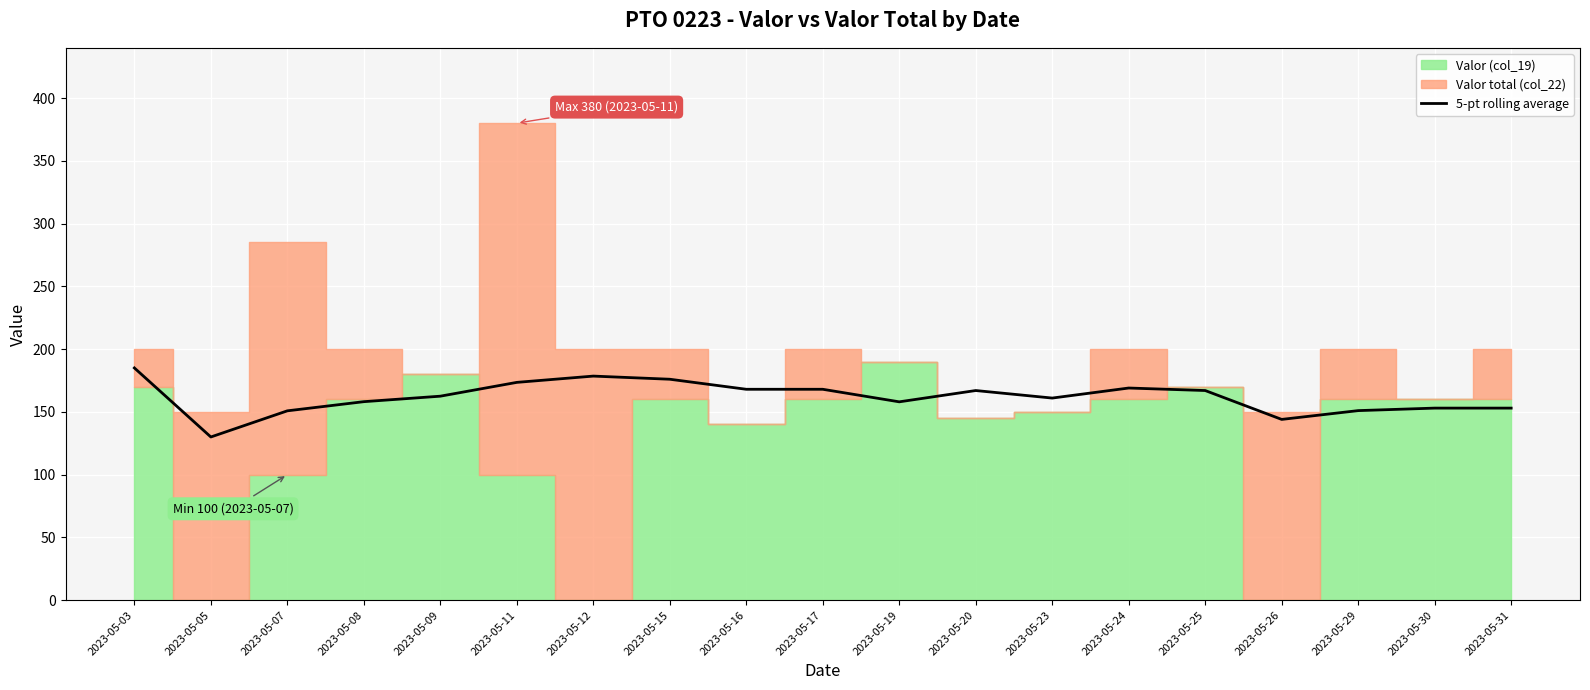

The chart shows a value of 74.3 at 2023-05-25. True or false?

False